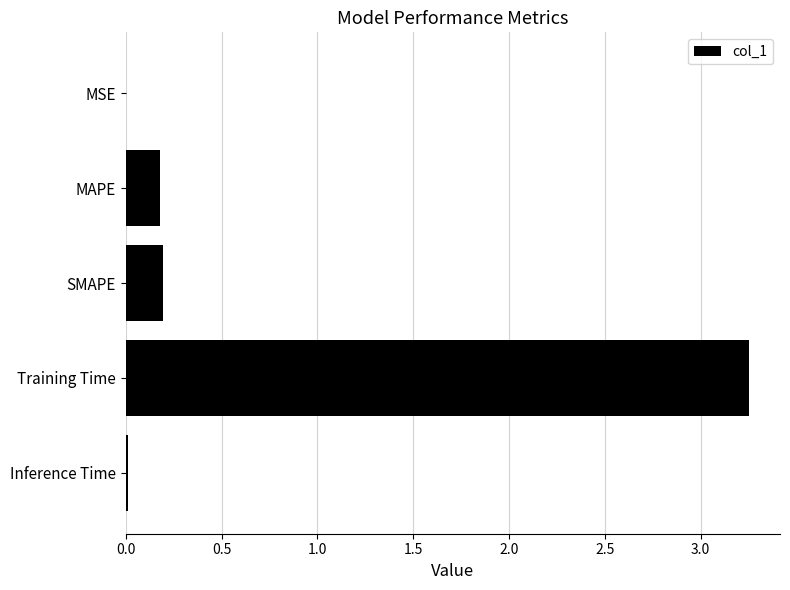

Which has a higher value, Inference Time or SMAPE?

SMAPE